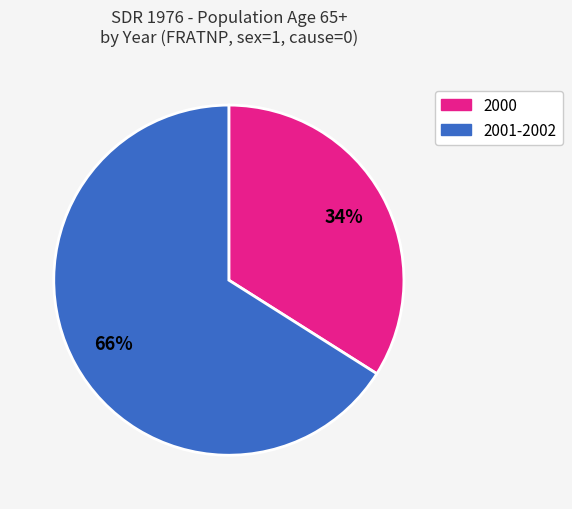

To the nearest percent, what is the difference between the largest and smallest slice percentages?

32%